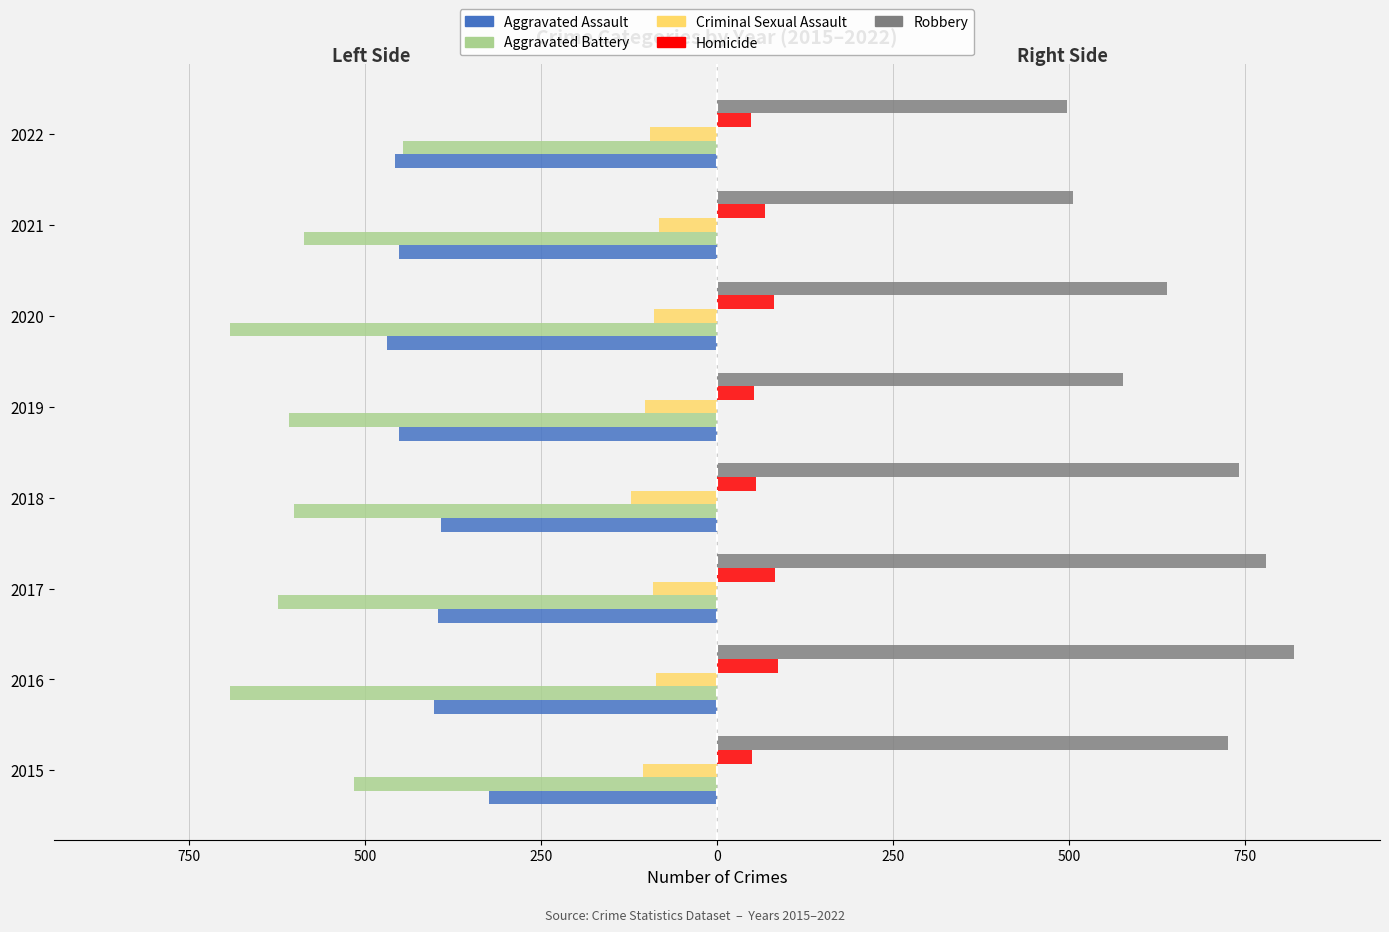

What are all the series names shown in the legend?

Aggravated Assault, Aggravated Battery, Criminal Sexual Assault, Homicide, Robbery